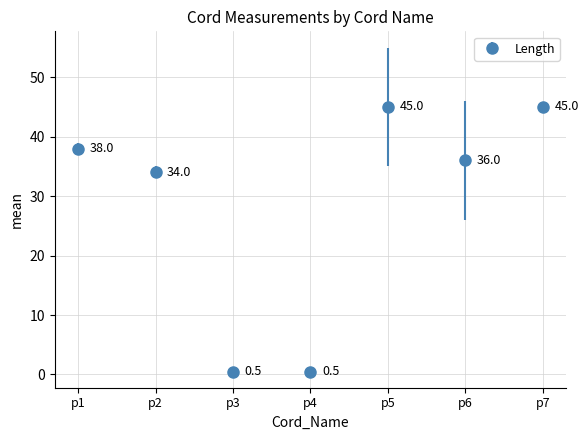

What is the difference between the maximum and minimum values?

44.5